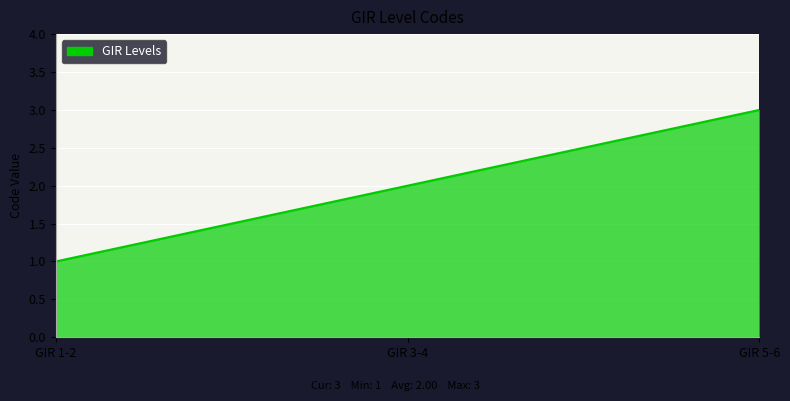

True or false: the data shows 2 at GIR 3-4.

True